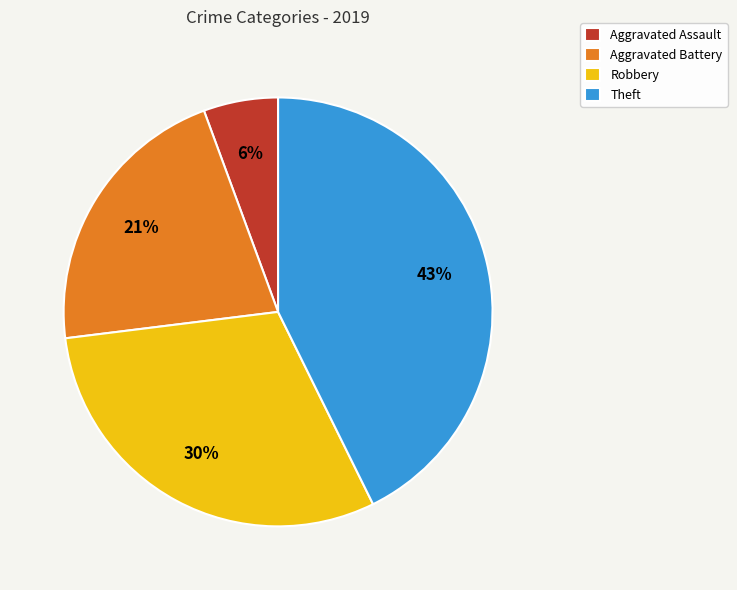

Rank the categories by value from lowest to highest.

Aggravated Assault, Aggravated Battery, Robbery, Theft